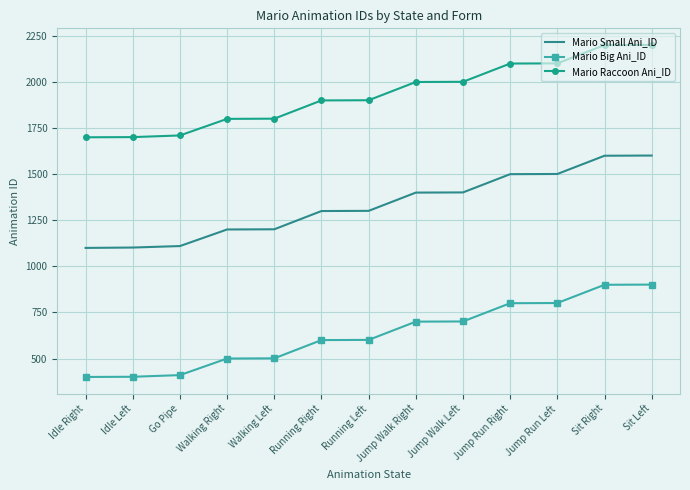

What is the average value of the Mario Small Ani_ID series?

1332